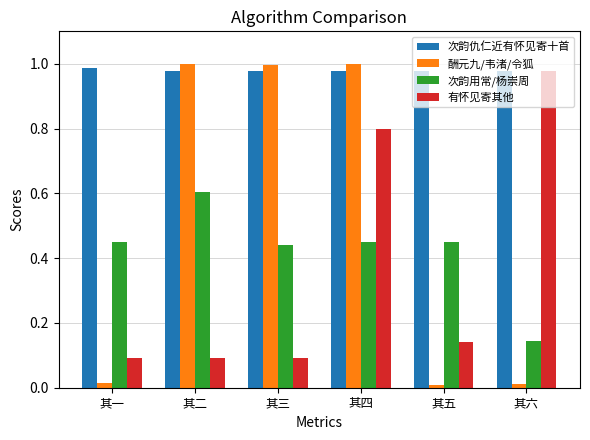

What is the sum of all 有怀见寄其他 values?

2.2